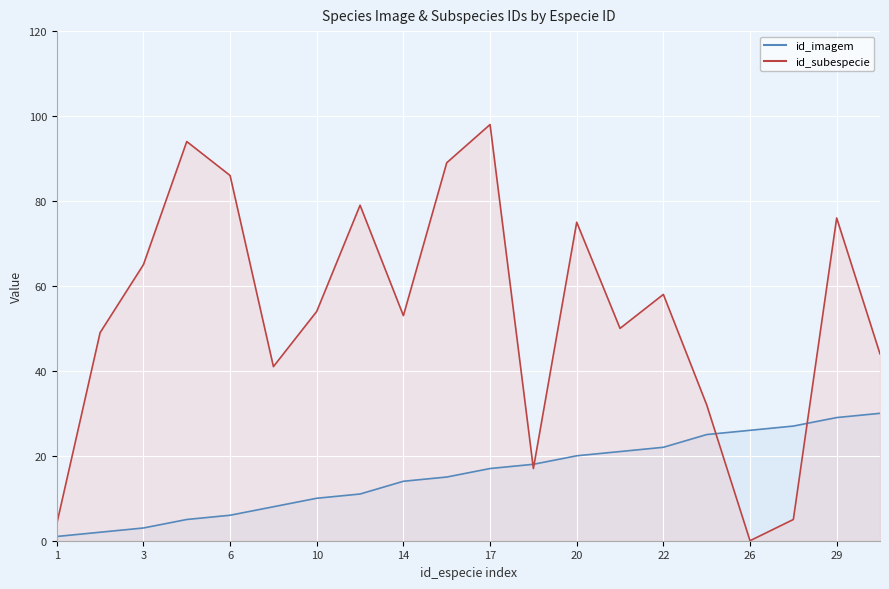

At which category is the sum across all series the highest?

17